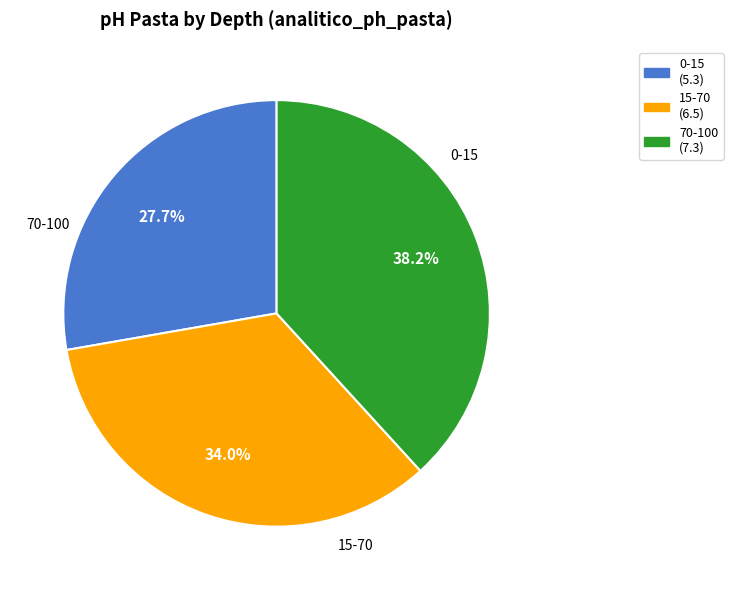

What percentage is the 0-15 slice, to the nearest percent?

28%